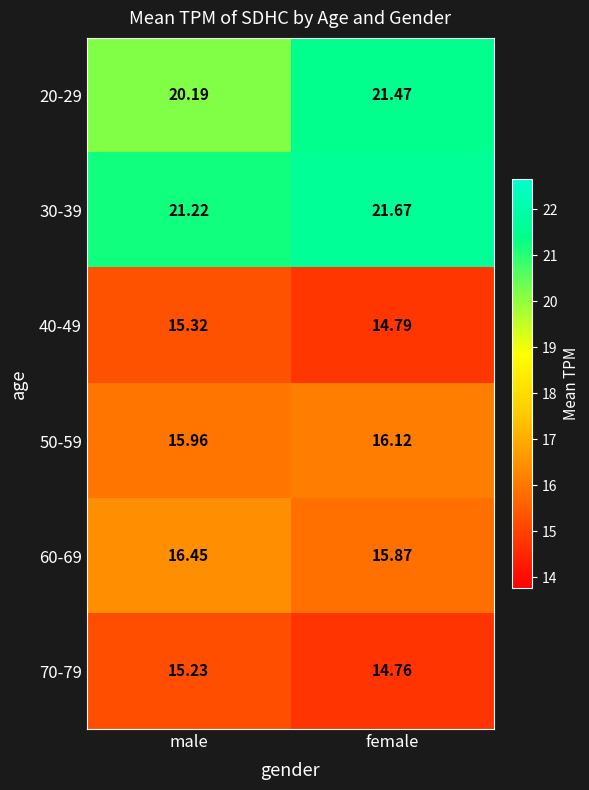

List the series in order of their peak value, highest first.

30-39, 20-29, 60-69, 50-59, 40-49, 70-79